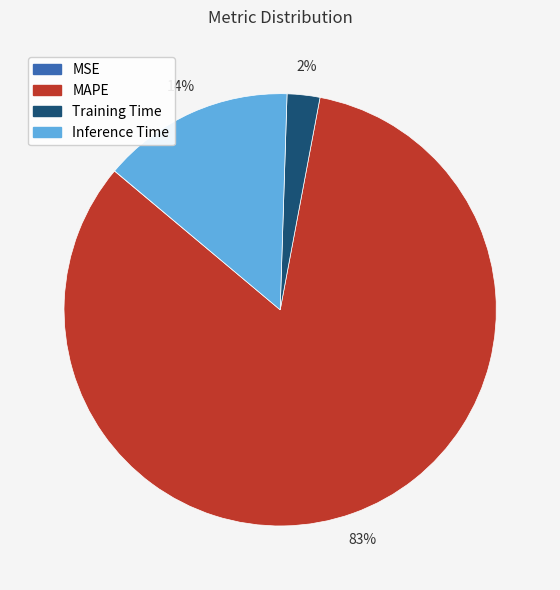

Is there any slice that represents more than half of the pie?

Yes